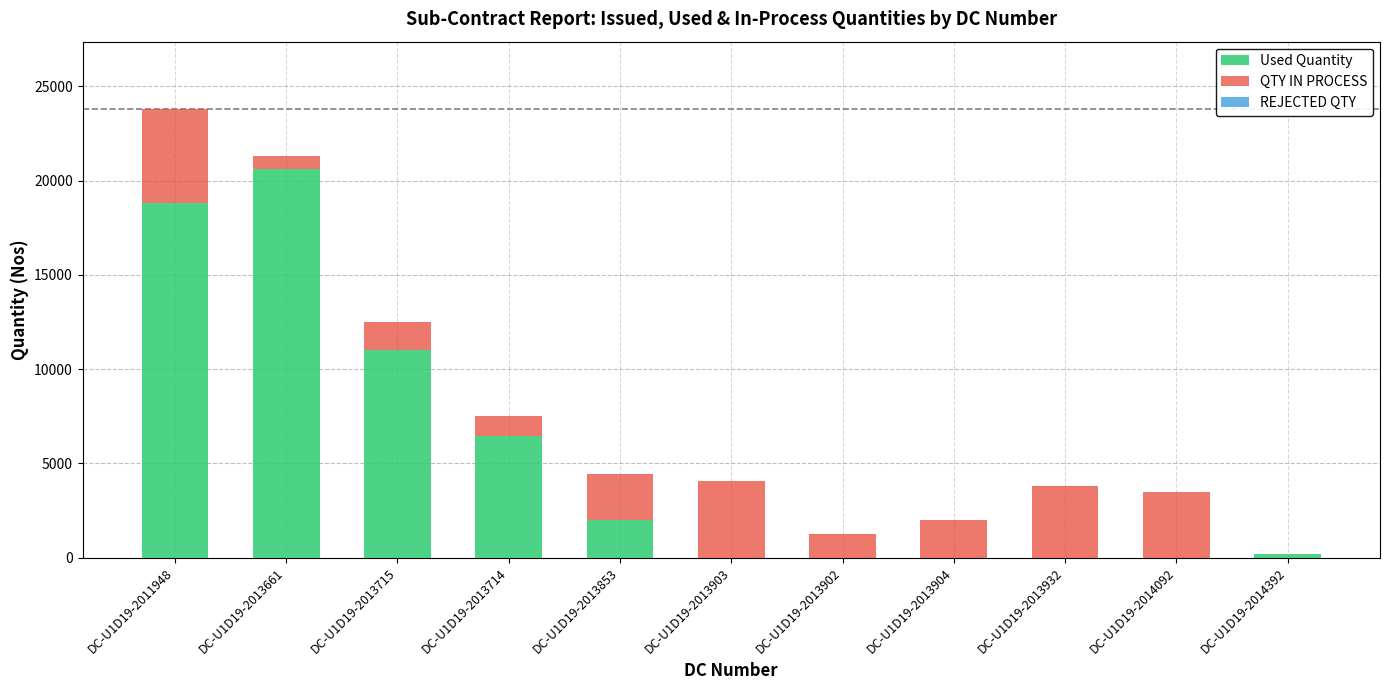

What is the highest value of the Used Quantity series?

20612